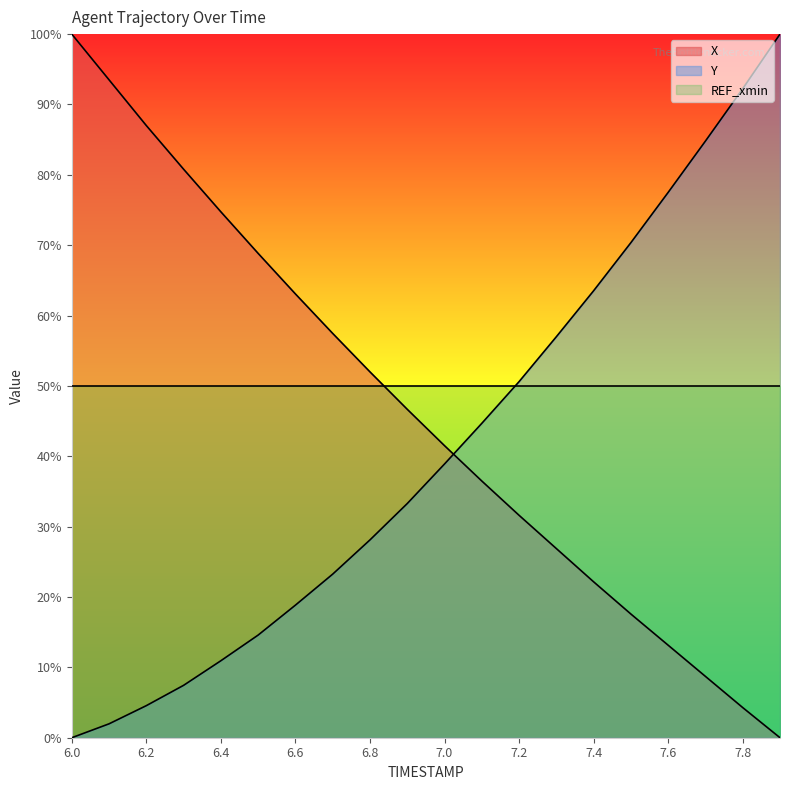

Rank the series by their average value, from highest to lowest.

REF_xmin, X, Y